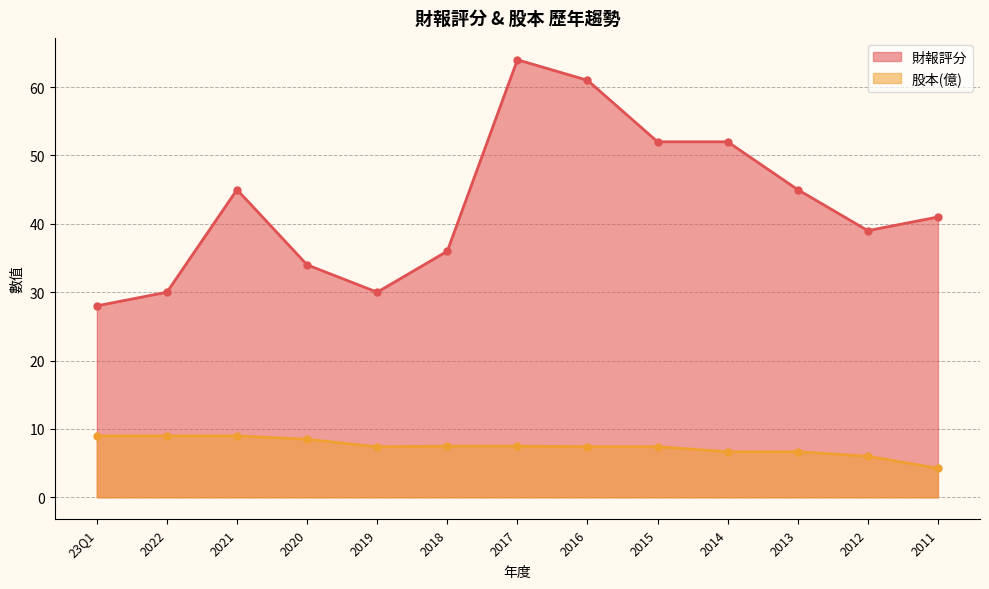

Which label corresponds to the largest value in the chart?

2017